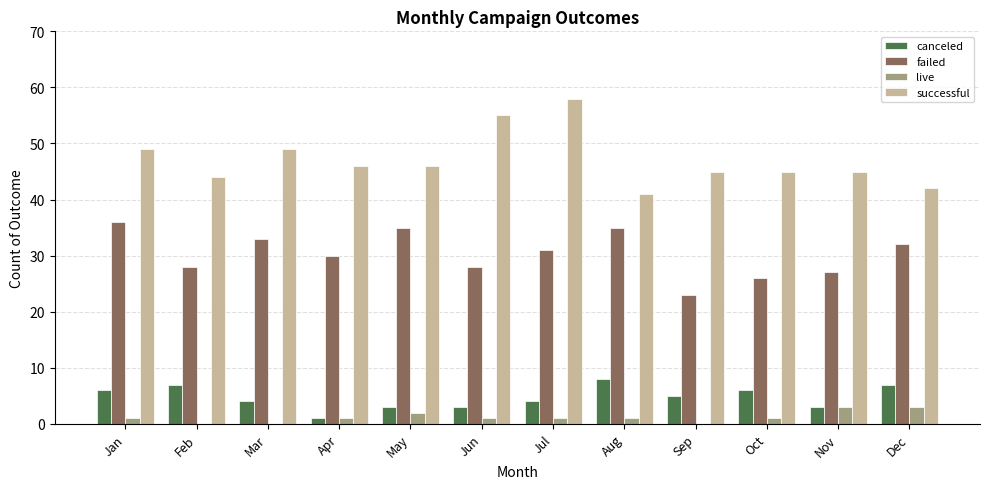

Which series has the largest range (max minus min)?

successful